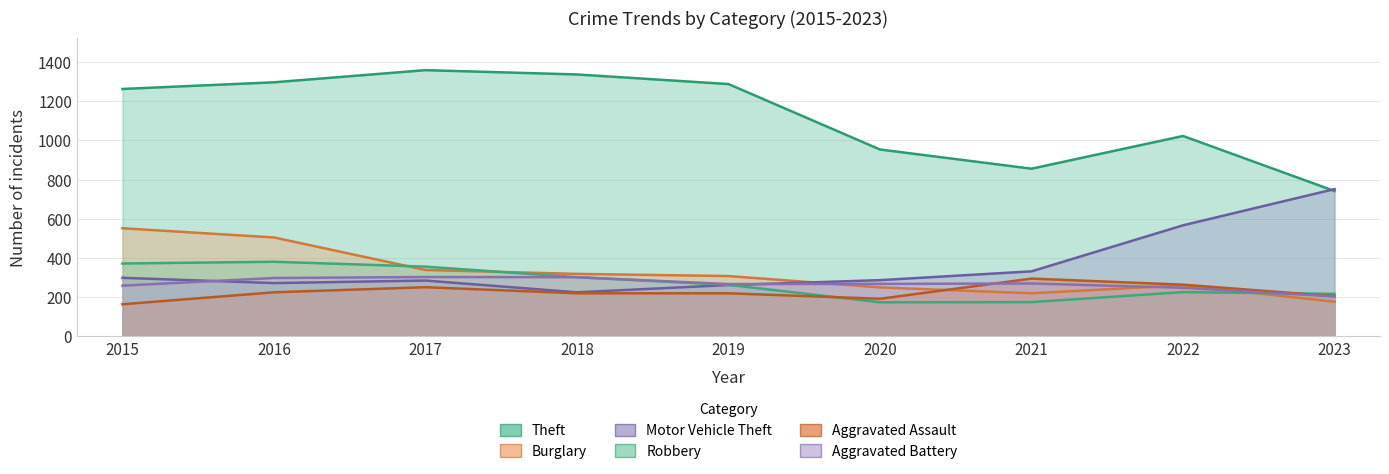

True or false: Aggravated Assault and Theft cross at least once.

False